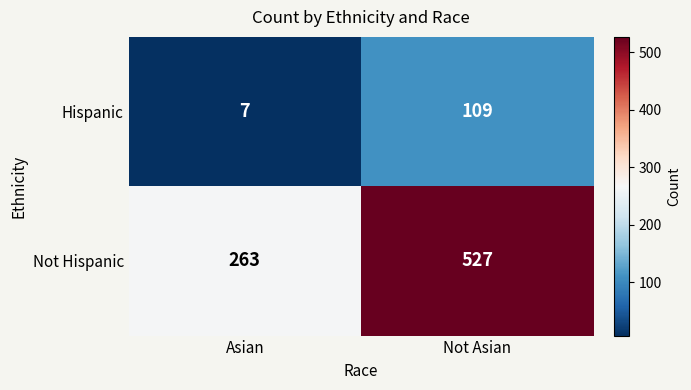

Reading left to right, what are all the values shown in this chart?

Hispanic: 7	109
Not Hispanic: 263	527